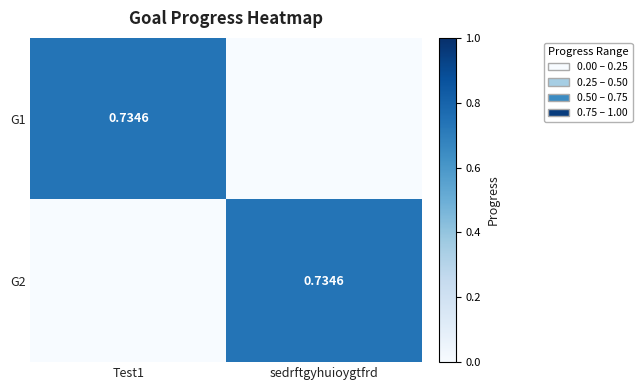

Which series changed the most between Test1 and sedrftgyhuioygtfrd?

G1